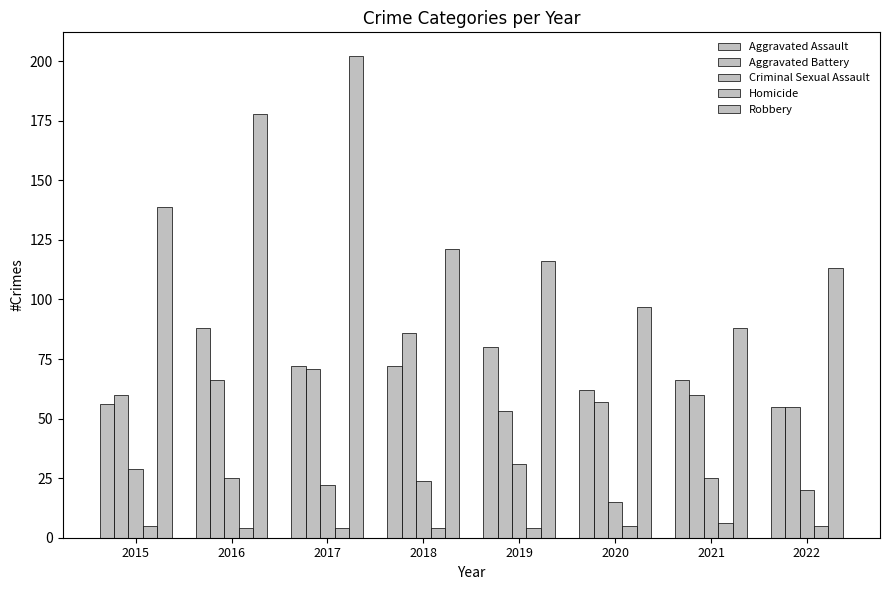

What is the approximate value of Aggravated Battery at 2022?

55